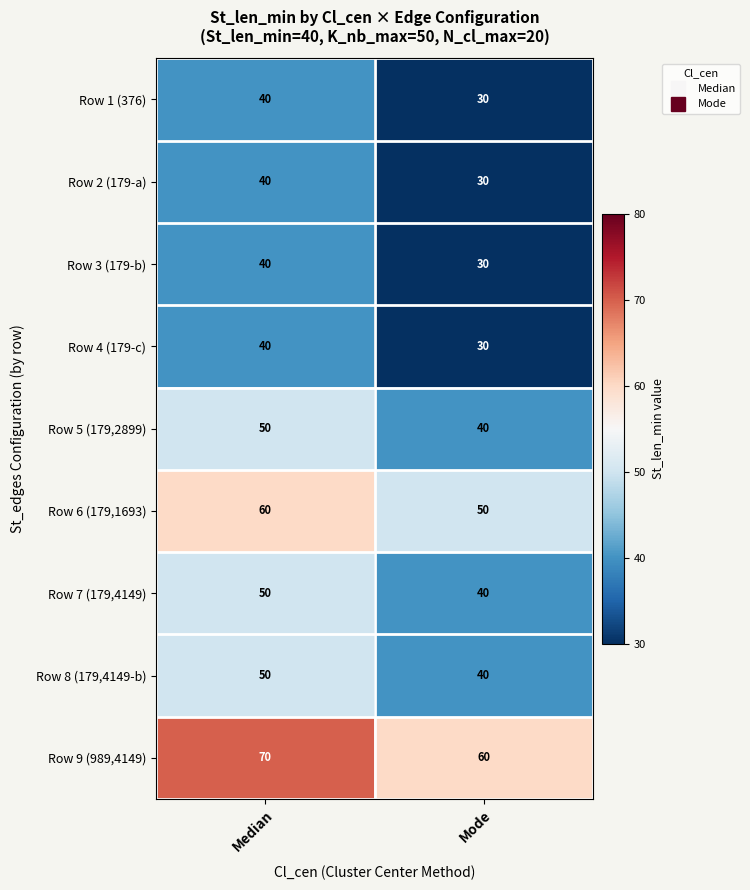

At how many categories does at least one series exceed 38?

2